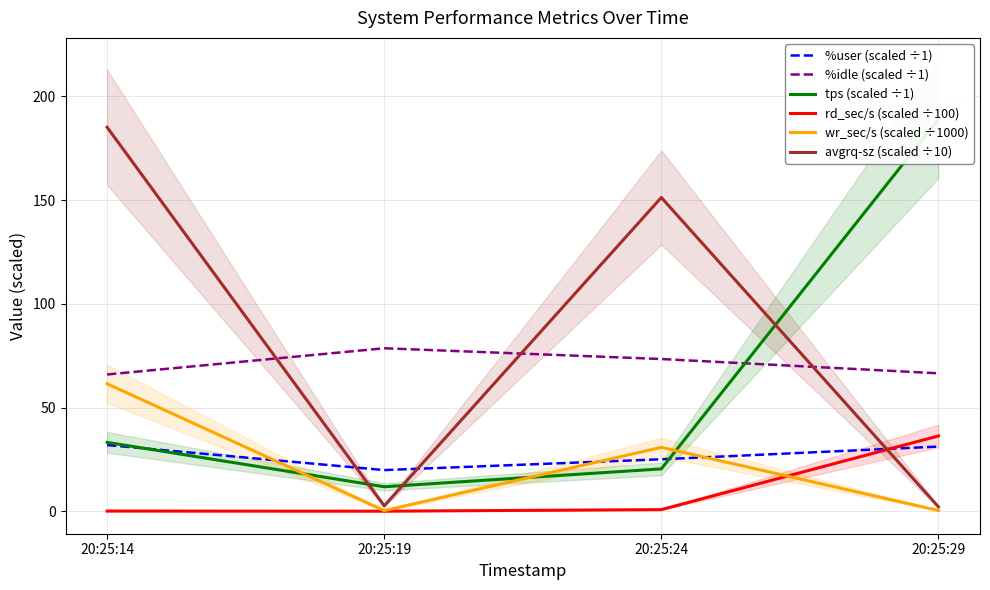

What is the value of the tps (scaled ÷1) point at the 1st from the left?

33.2